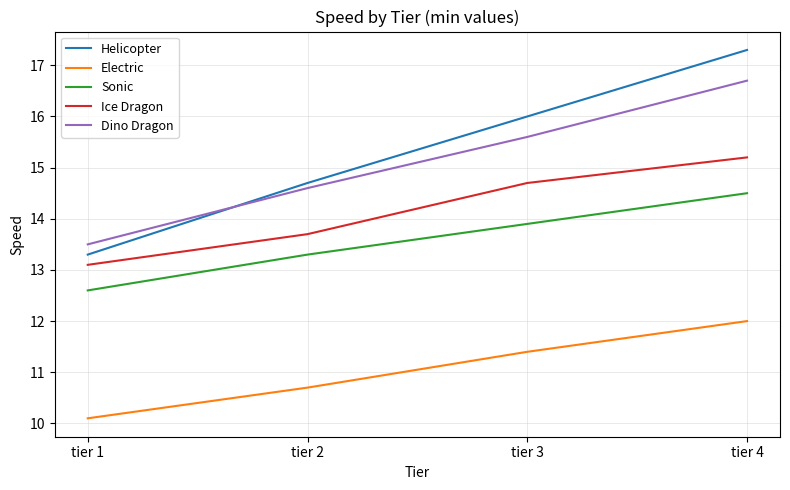

What is the smallest value displayed?

10.1